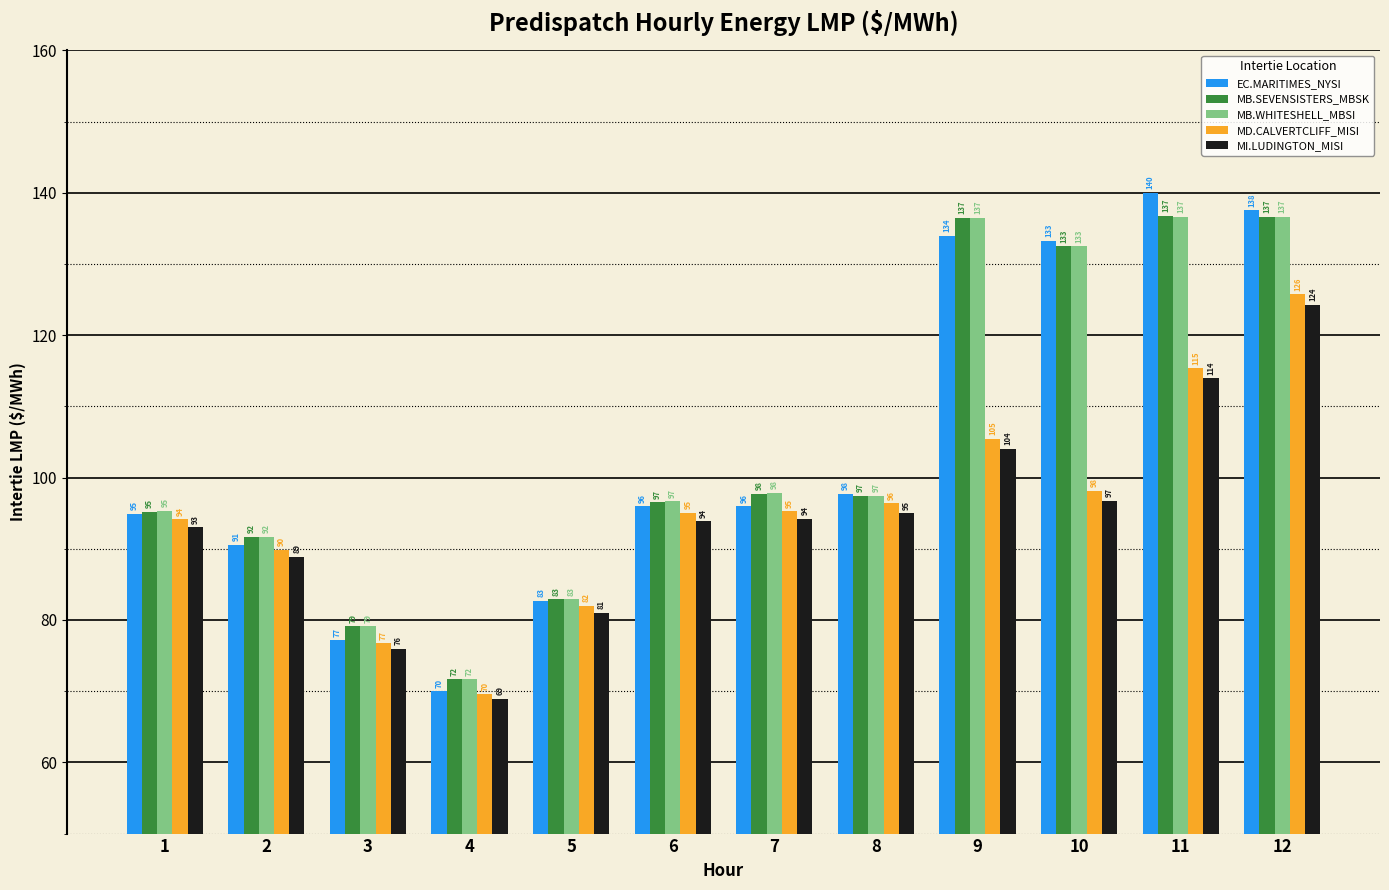

What is the greatest value displayed?

140.0